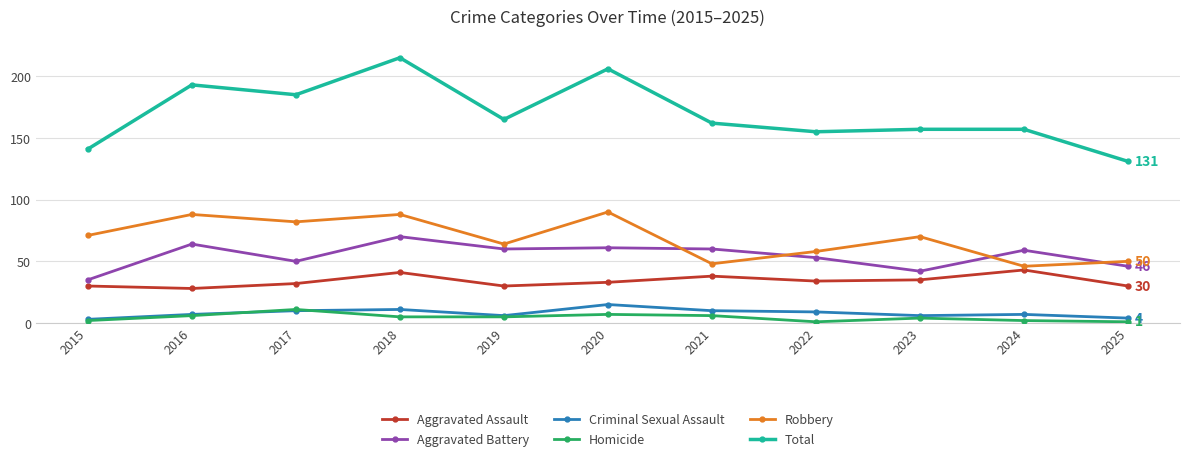

What is the greatest value displayed?

215